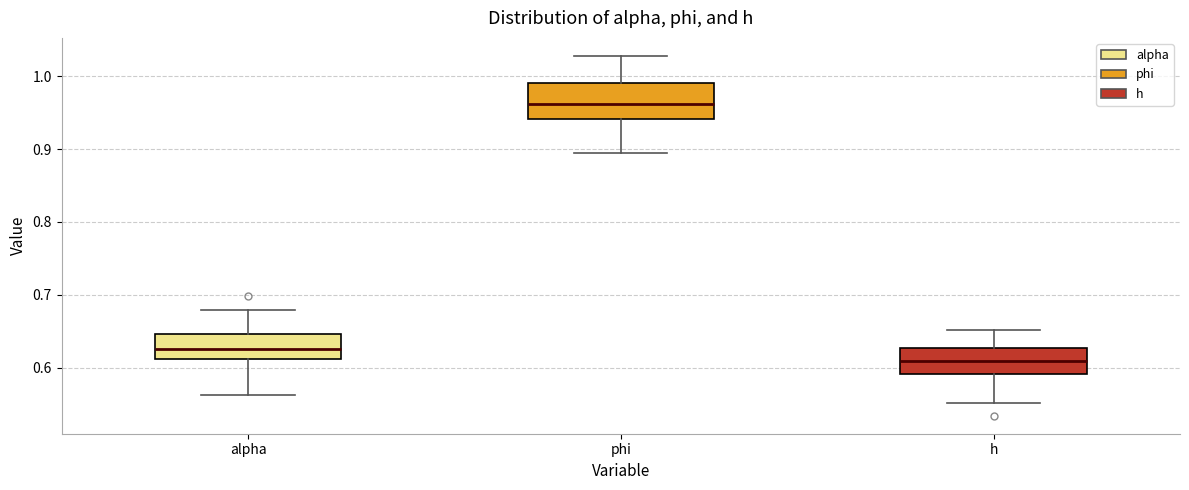

Reading left to right, transcribe this box plot: for each box, give where its median line is, the range the box spans, and where its two whiskers end, as read against the y-axis. The values are not printed on the chart, so give them approximately, as read against the axis.

alpha: median 0.63, box 0.61 to 0.65, whiskers 0.56 to 0.68
phi: median 0.96, box 0.94 to 0.99, whiskers 0.89 to 1.03
h: median 0.61, box 0.59 to 0.63, whiskers 0.55 to 0.65